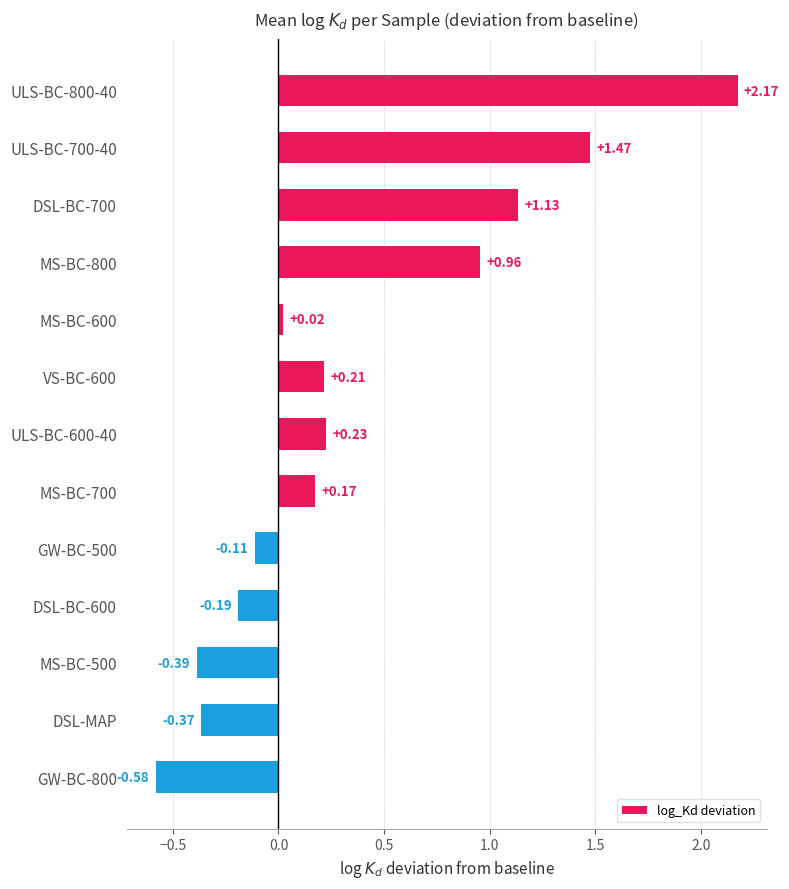

Which has a higher value, GW-BC-800 or DSL-BC-600?

DSL-BC-600